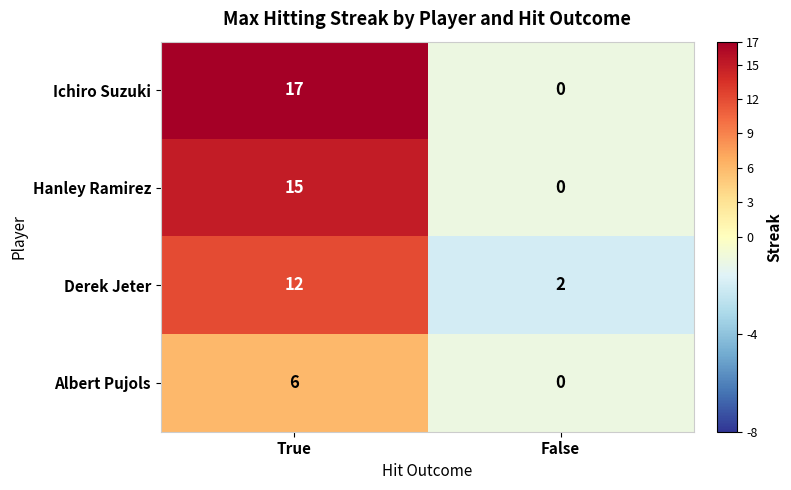

What is the difference between the Ichiro Suzuki values at False and True?

17